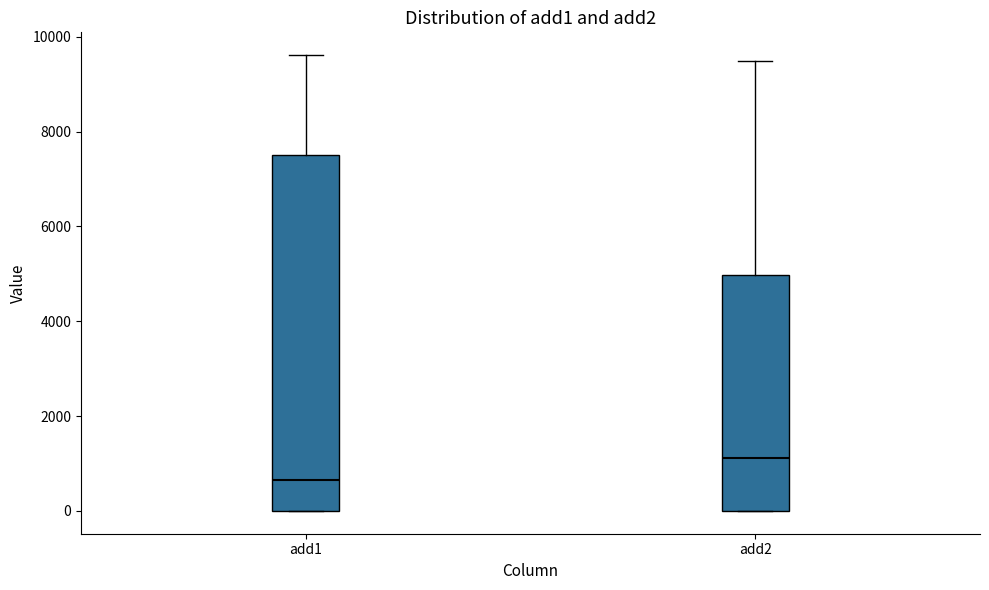

Where does the median line of the box for add1 sit on the y-axis? The values are not printed on the chart, so give them approximately, as read against the axis.

600